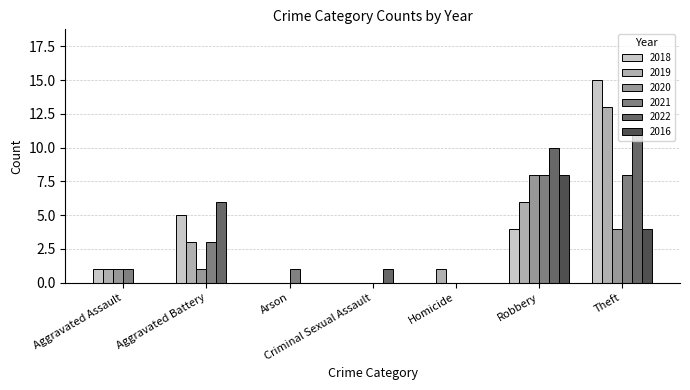

True or false: 2022 has a value of 7 at Arson.

False